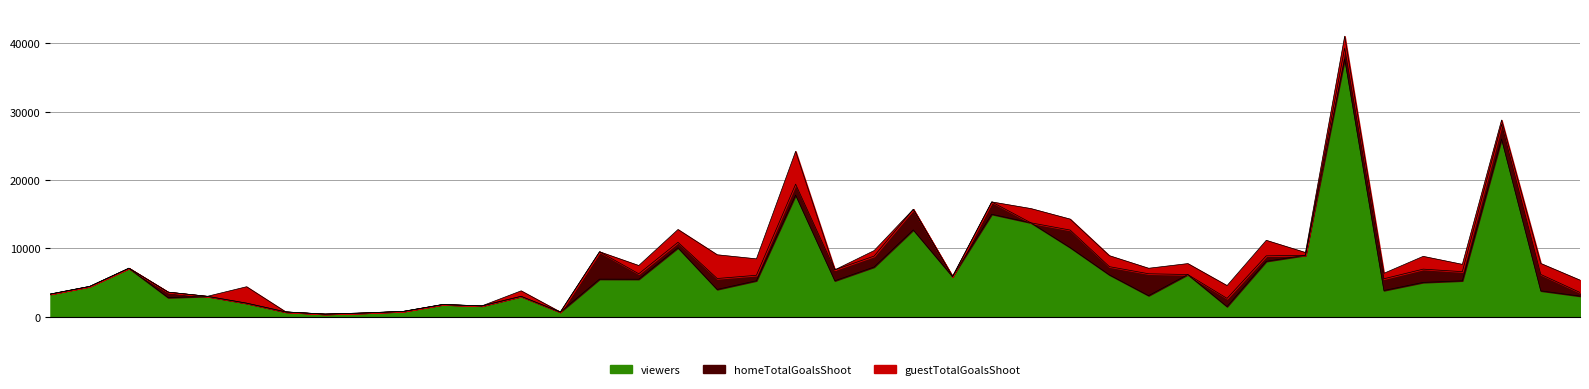

True or false: viewers has a value of 12714.0 at 2017-07-26.

True